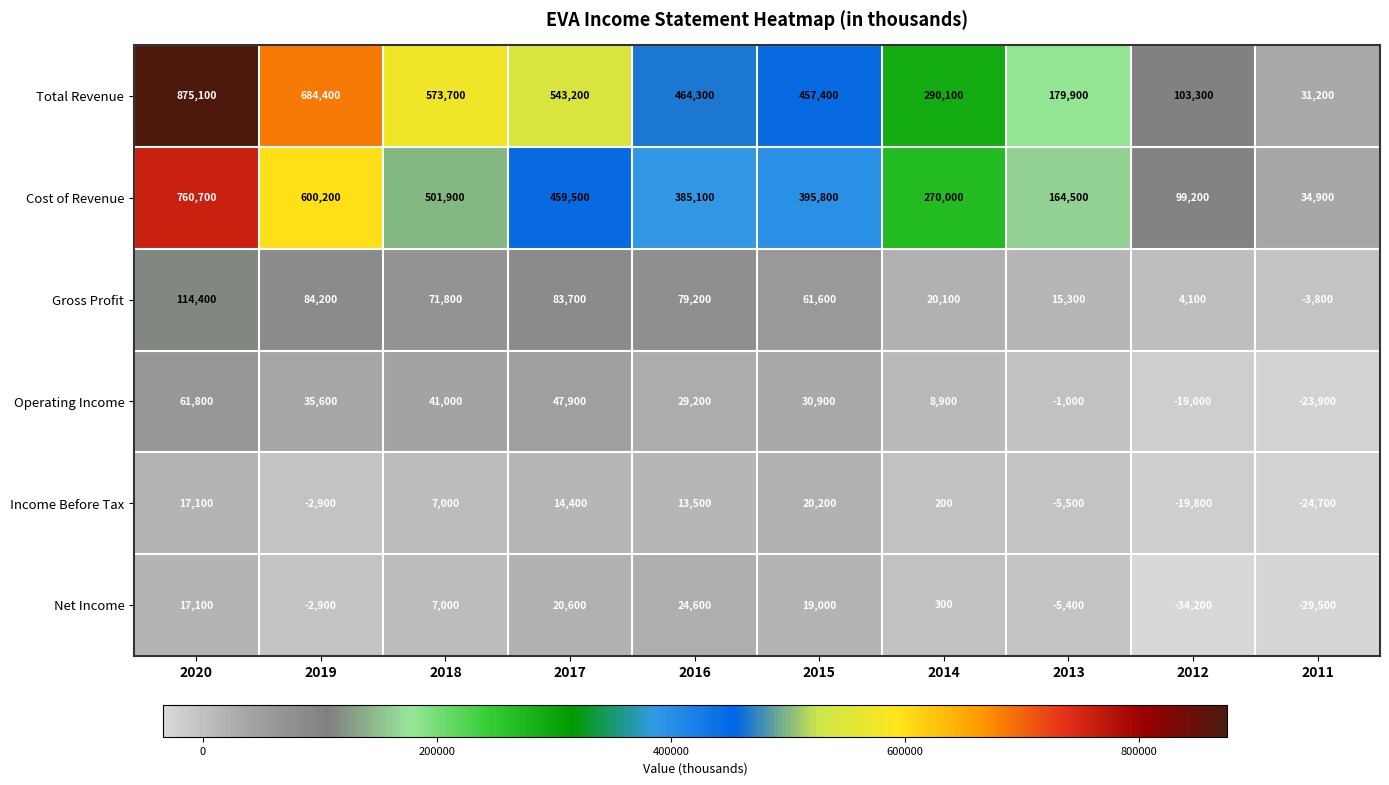

Which category has the lowest value across all series?

2012